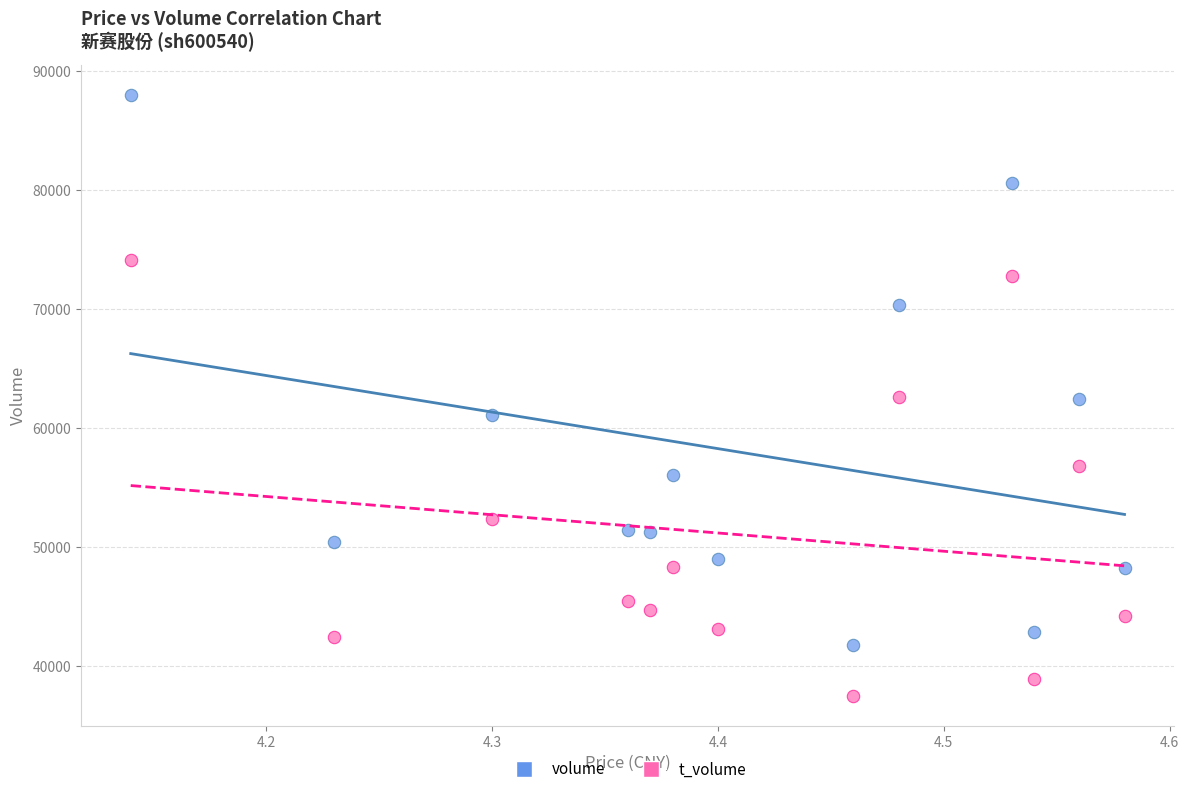

Across all data points, what is the range of Y values (max minus min)?

50412